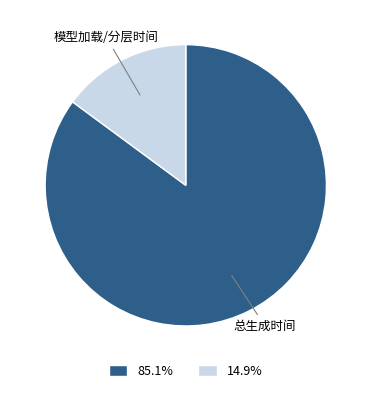

Is 14.9% the majority of the pie?

No